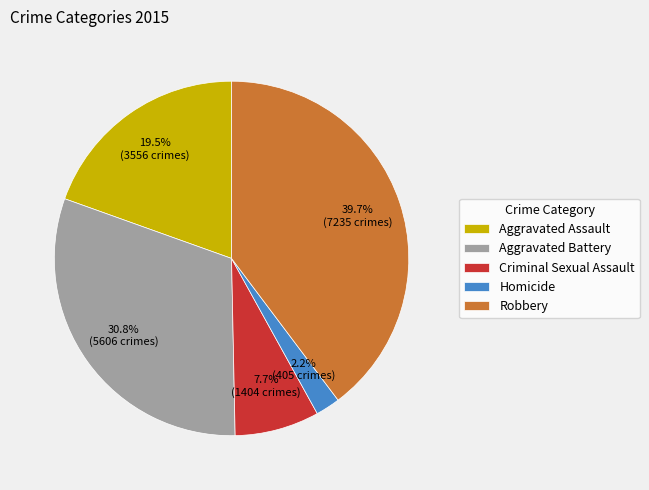

Which category has the smallest portion of the pie?

Homicide